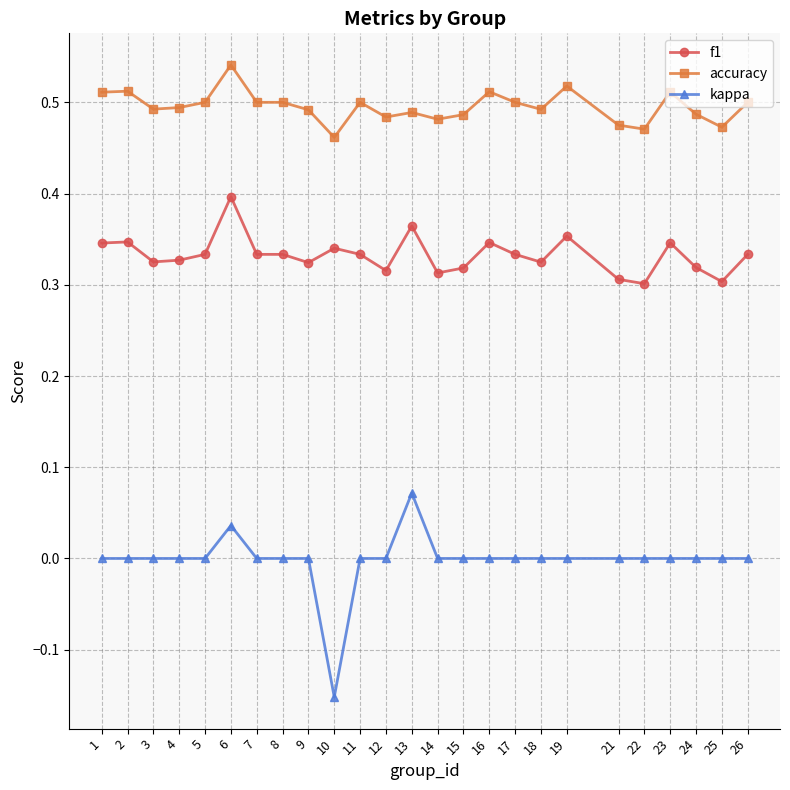

How many distinct data groups are displayed?

3